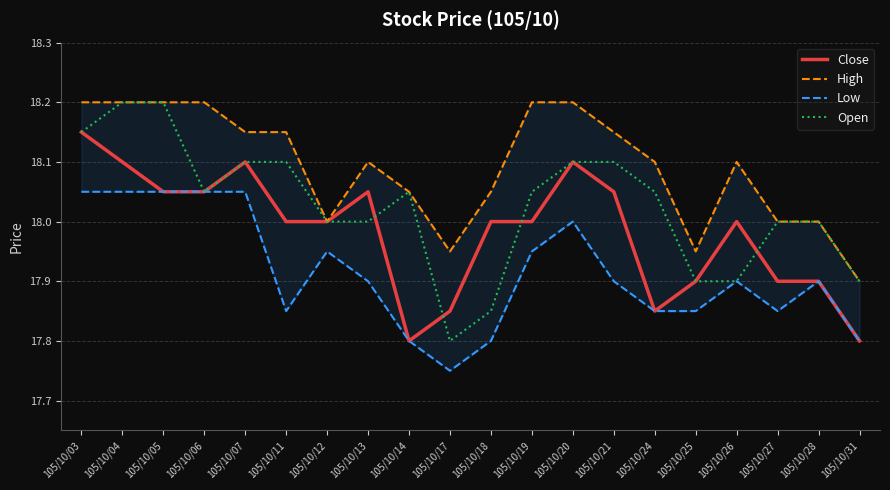

The value of Open at 105/10/06 is 18.1. True or false?

True